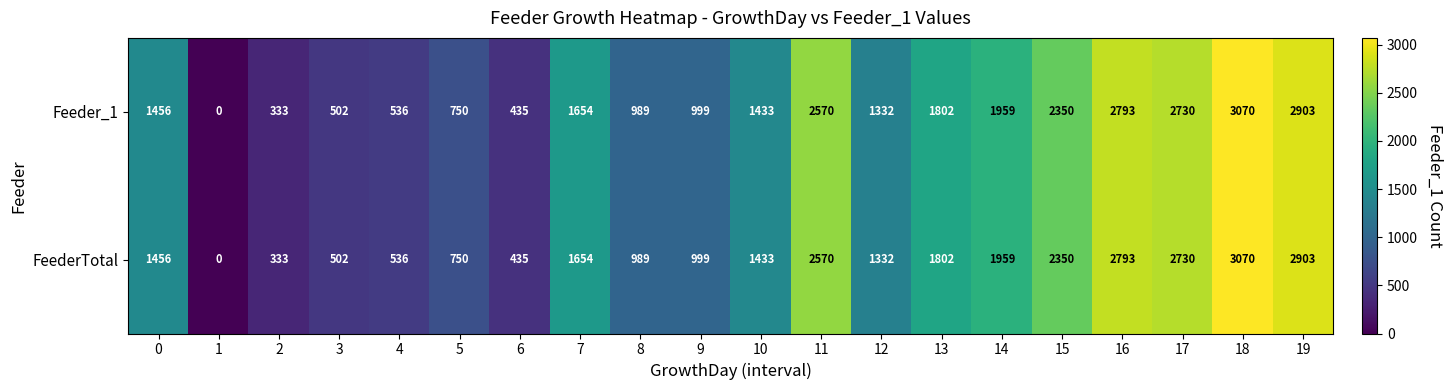

At which category is the sum across all series the highest?

18